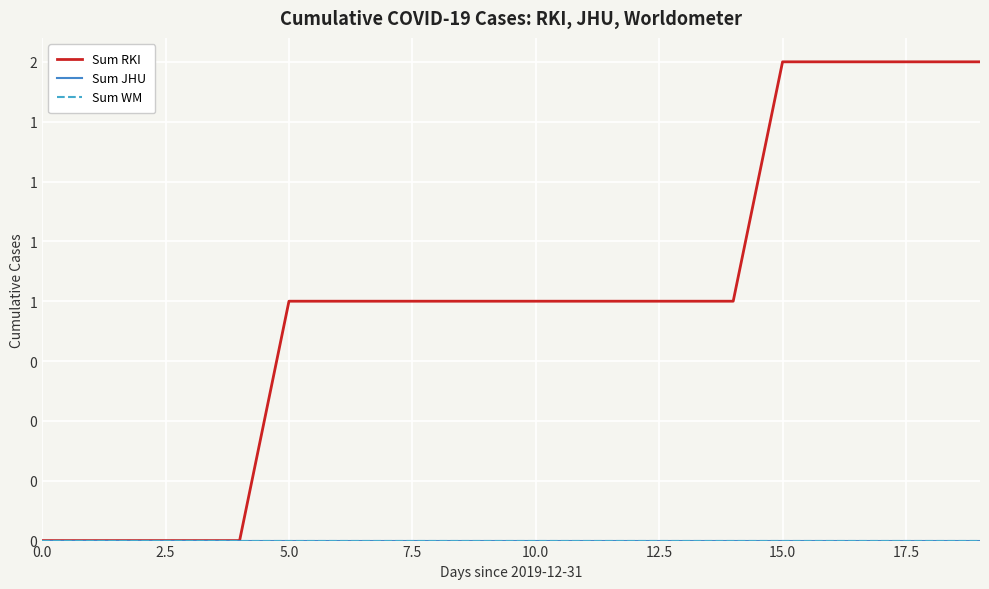

What is the label of the 7th point from the right?

13